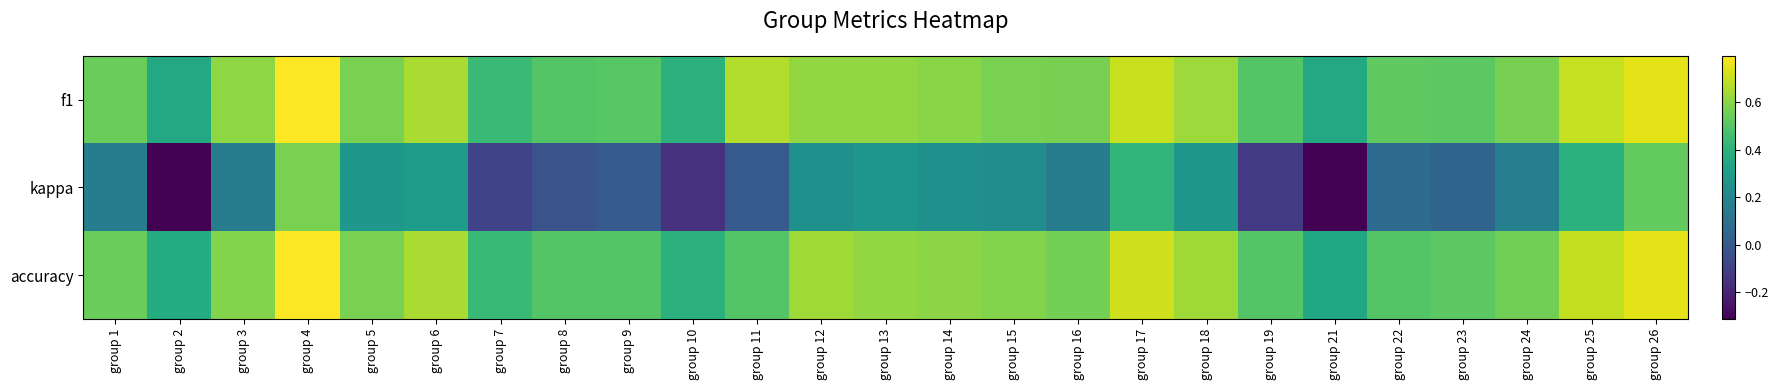

Which series has the largest total across all categories?

f1